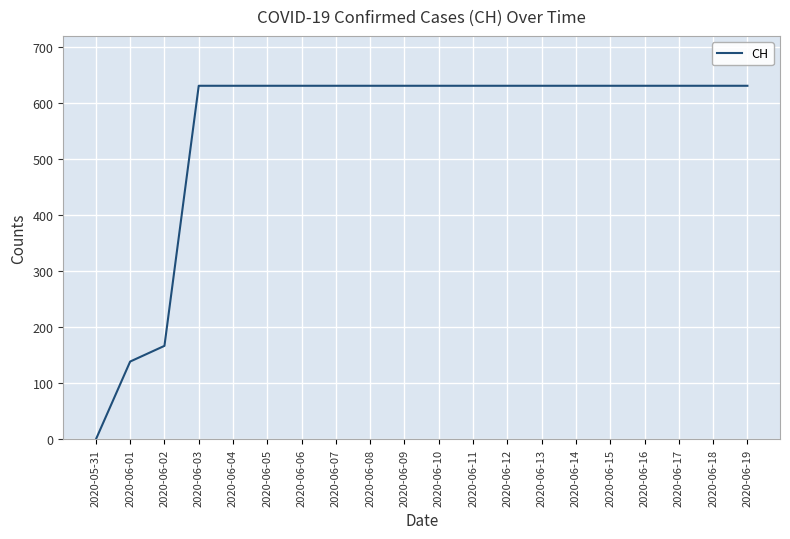

What is the change in value from 2020-05-31 to 2020-06-05?

+631